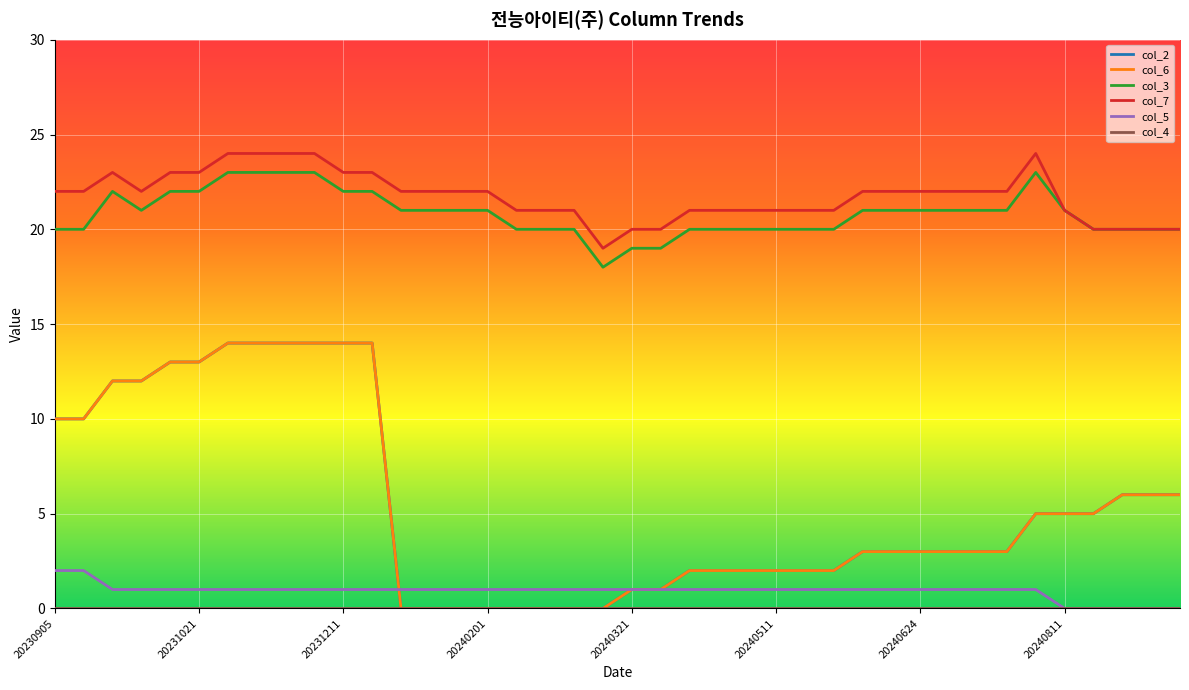

Reading left to right, extract all data points from this chart.

col_2: 20230905=10	20230911=10	20230921=12	20231001=12	20231011=13	20231021=13	20231101=14	20231111=14	20231121=14	20231201=14	20231211=14	20231221=14	20240101=0	20240111=0	20240121=0	20240201=0	20240211=0	20240221=0	20240301=0	20240311=0	20240321=1	20240401=1	20240411=2	20240421=2	20240501=2	20240511=2	20240521=2	20240601=2	20240611=3	20240621=3	20240624=3	20240701=3	20240711=3	20240721=3	20240801=5	20240811=5	20240821=5	20240901=6	20240911=6	20240921=6
col_6: 20230905=10	20230911=10	20230921=12	20231001=12	20231011=13	20231021=13	20231101=14	20231111=14	20231121=14	20231201=14	20231211=14	20231221=14	20240101=0	20240111=0	20240121=0	20240201=0	20240211=0	20240221=0	20240301=0	20240311=0	20240321=1	20240401=1	20240411=2	20240421=2	20240501=2	20240511=2	20240521=2	20240601=2	20240611=3	20240621=3	20240624=3	20240701=3	20240711=3	20240721=3	20240801=5	20240811=5	20240821=5	20240901=6	20240911=6	20240921=6
col_3: 20230905=20	20230911=20	20230921=22	20231001=21	20231011=22	20231021=22	20231101=23	20231111=23	20231121=23	20231201=23	20231211=22	20231221=22	20240101=21	20240111=21	20240121=21	20240201=21	20240211=20	20240221=20	20240301=20	20240311=18	20240321=19	20240401=19	20240411=20	20240421=20	20240501=20	20240511=20	20240521=20	20240601=20	20240611=21	20240621=21	20240624=21	20240701=21	20240711=21	20240721=21	20240801=23	20240811=21	20240821=20	20240901=20	20240911=20	20240921=20
col_7: 20230905=22	20230911=22	20230921=23	20231001=22	20231011=23	20231021=23	20231101=24	20231111=24	20231121=24	20231201=24	20231211=23	20231221=23	20240101=22	20240111=22	20240121=22	20240201=22	20240211=21	20240221=21	20240301=21	20240311=19	20240321=20	20240401=20	20240411=21	20240421=21	20240501=21	20240511=21	20240521=21	20240601=21	20240611=22	20240621=22	20240624=22	20240701=22	20240711=22	20240721=22	20240801=24	20240811=21	20240821=20	20240901=20	20240911=20	20240921=20
col_5: 20230905=2	20230911=2	20230921=1	20231001=1	20231011=1	20231021=1	20231101=1	20231111=1	20231121=1	20231201=1	20231211=1	20231221=1	20240101=1	20240111=1	20240121=1	20240201=1	20240211=1	20240221=1	20240301=1	20240311=1	20240321=1	20240401=1	20240411=1	20240421=1	20240501=1	20240511=1	20240521=1	20240601=1	20240611=1	20240621=1	20240624=1	20240701=1	20240711=1	20240721=1	20240801=1	20240811=0	20240821=0	20240901=0	20240911=0	20240921=0